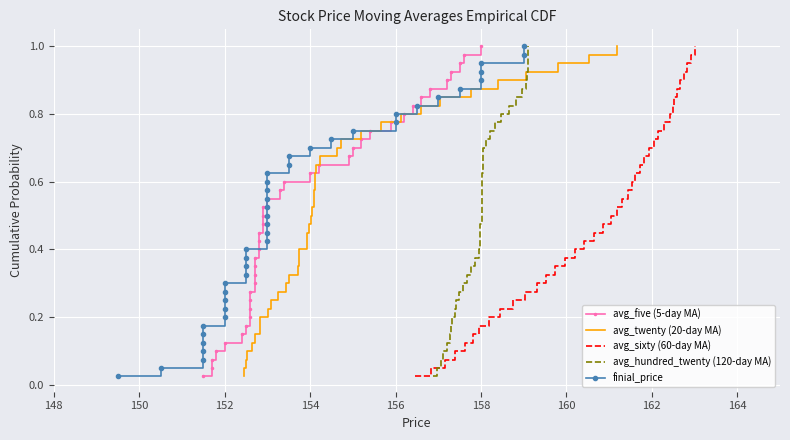

True or false: avg_hundred_twenty (120-day MA) has a value of 0.2 at 158.

False